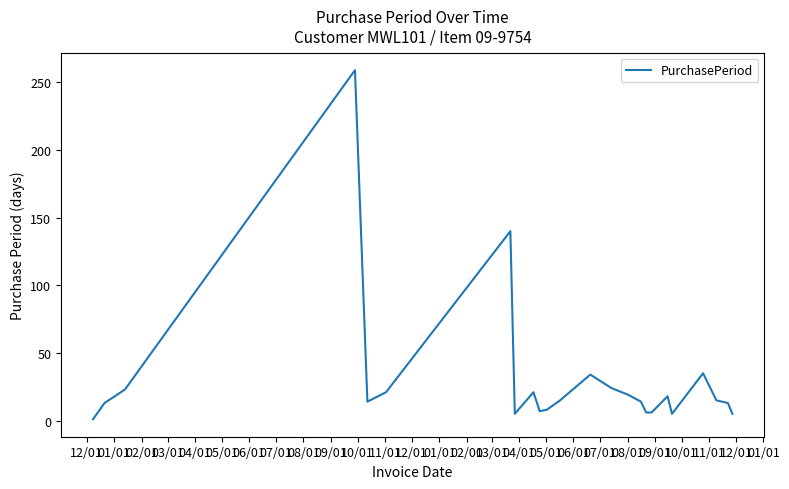

What is the difference between the maximum and minimum values?

258